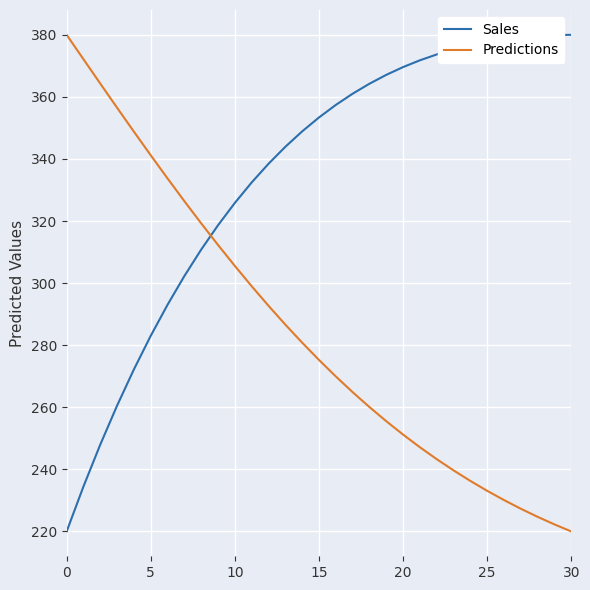

Which series ends up on top after the final intersection of Predictions and Sales?

Sales